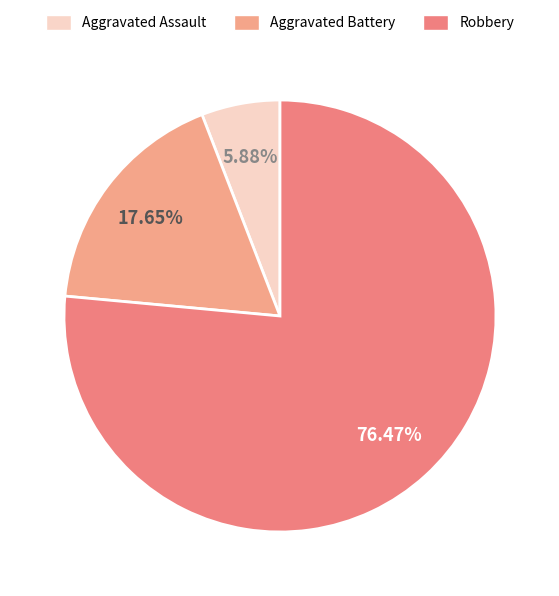

How many slices are in this pie chart?

3